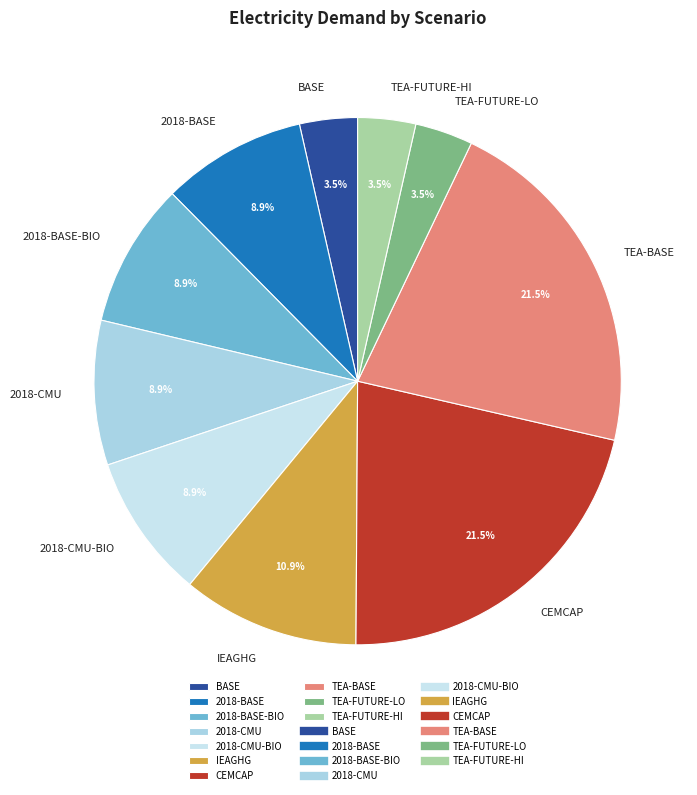

To the nearest percent, what is the average slice percentage?

10%